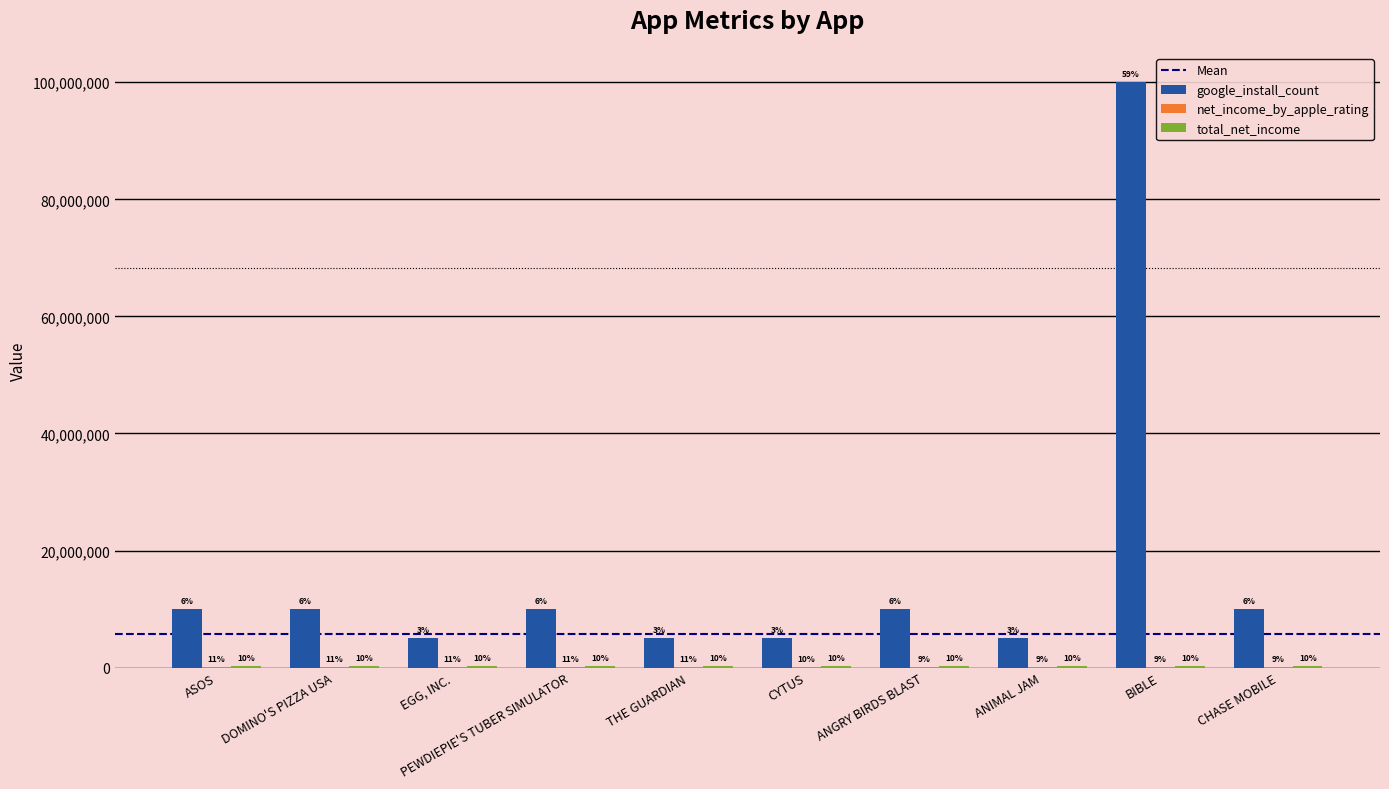

What is the average value of the google_install_count series?

17000000